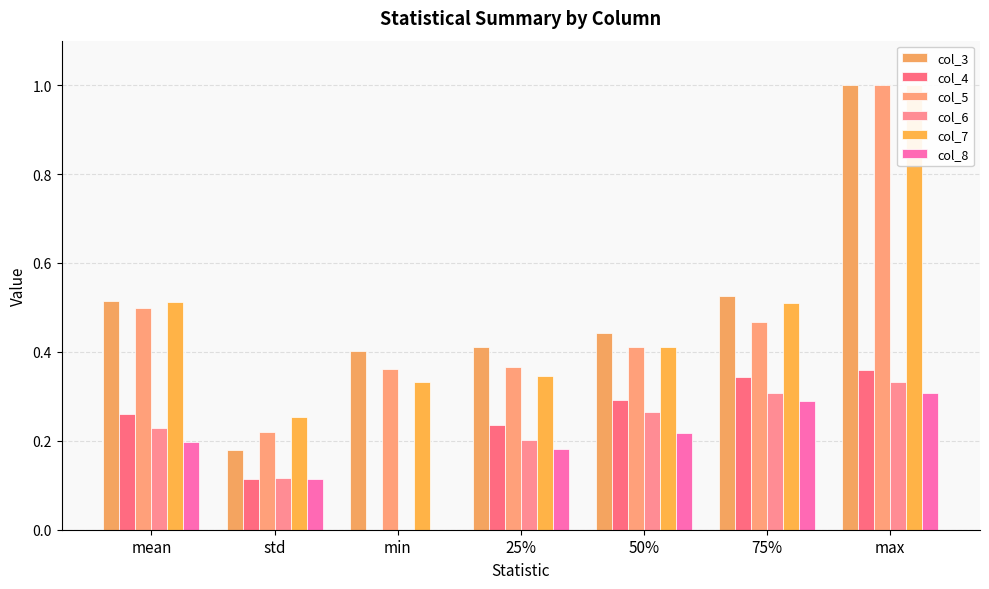

What is the difference between the col_6 values at min and std?

0.1